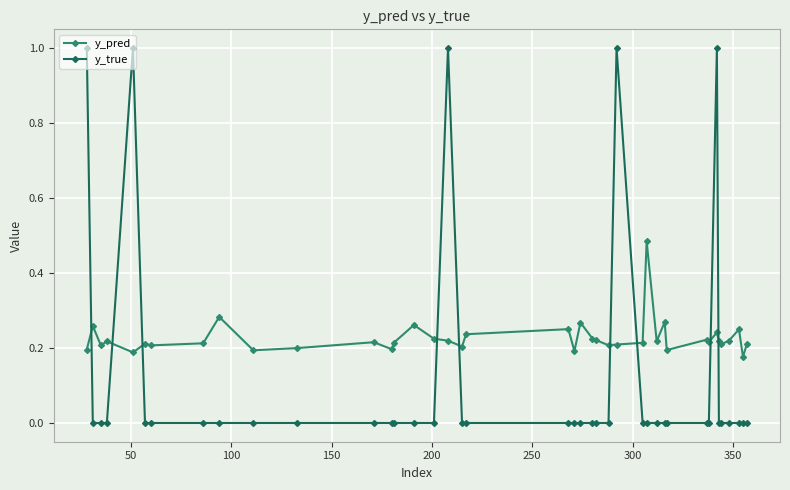

What is the maximum value shown in the chart?

1.0